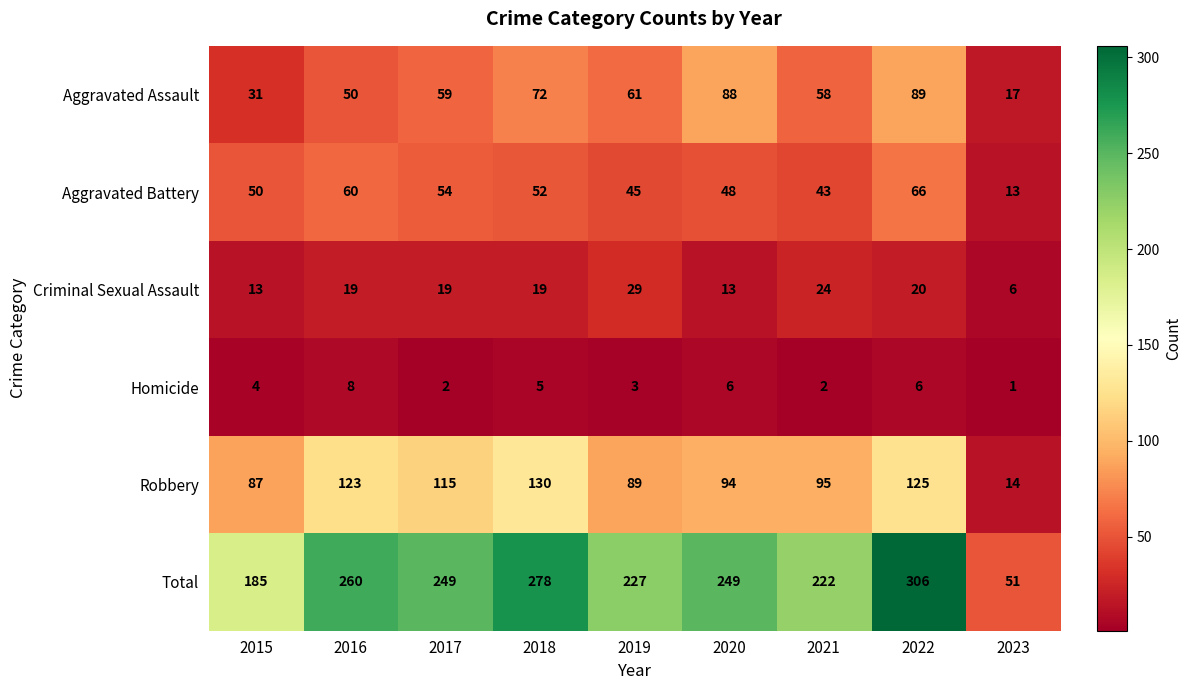

Rank the categories by Robbery value from highest to lowest.

2018, 2022, 2016, 2017, 2021, 2020, 2019, 2015, 2023